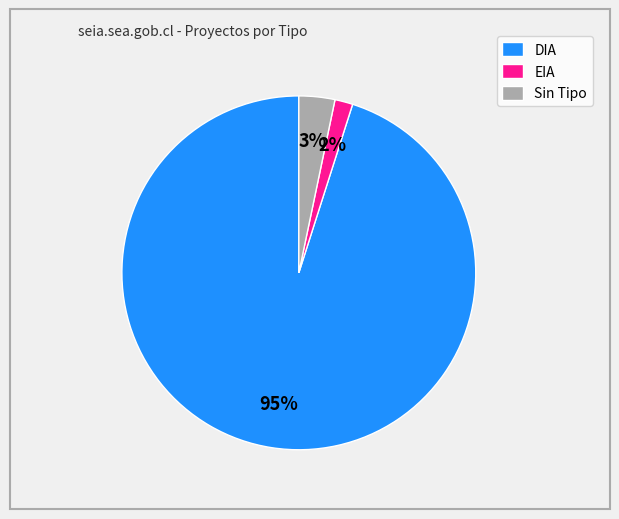

How many slices are in this pie chart?

3